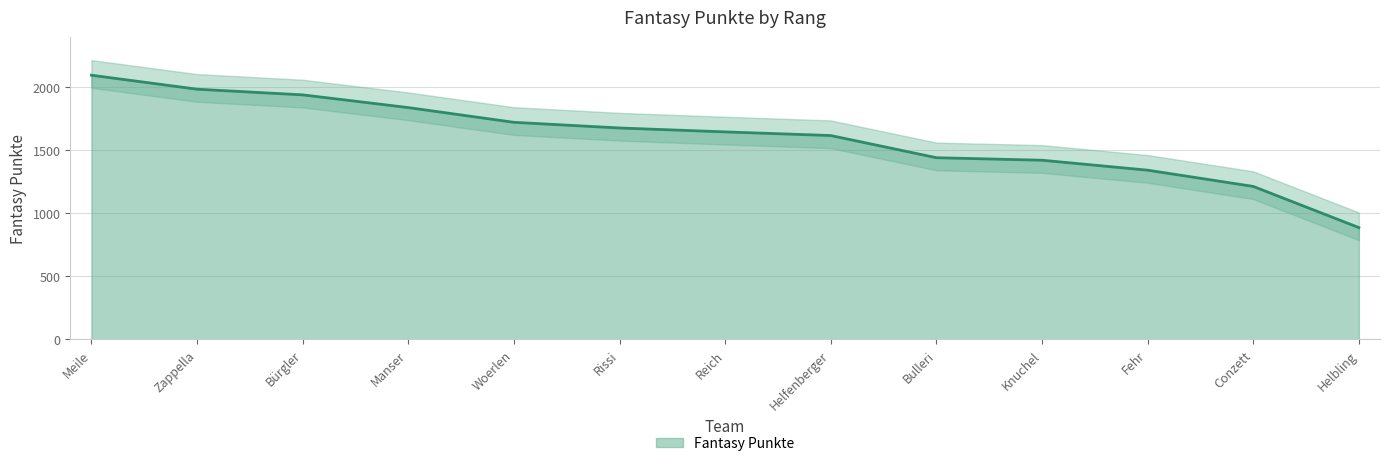

Which label corresponds to the largest value in the chart?

Meile